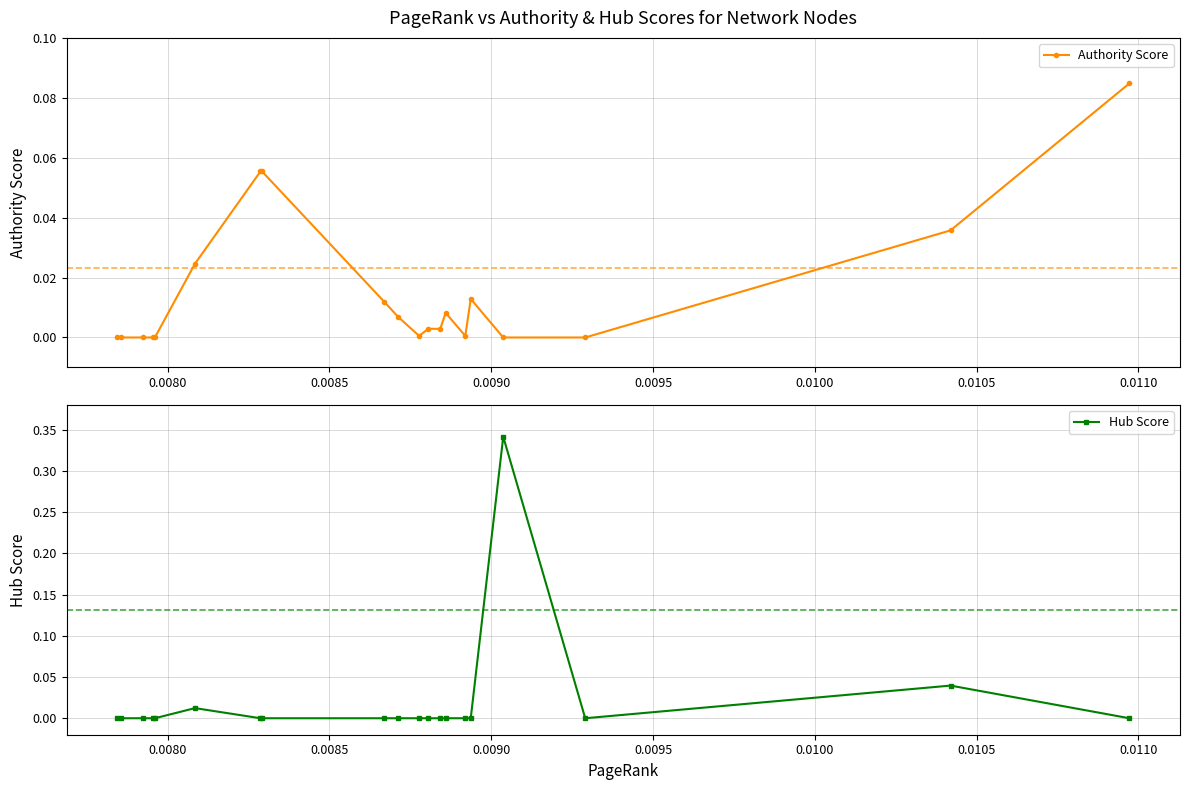

Does the chart have visible grid lines?

Yes